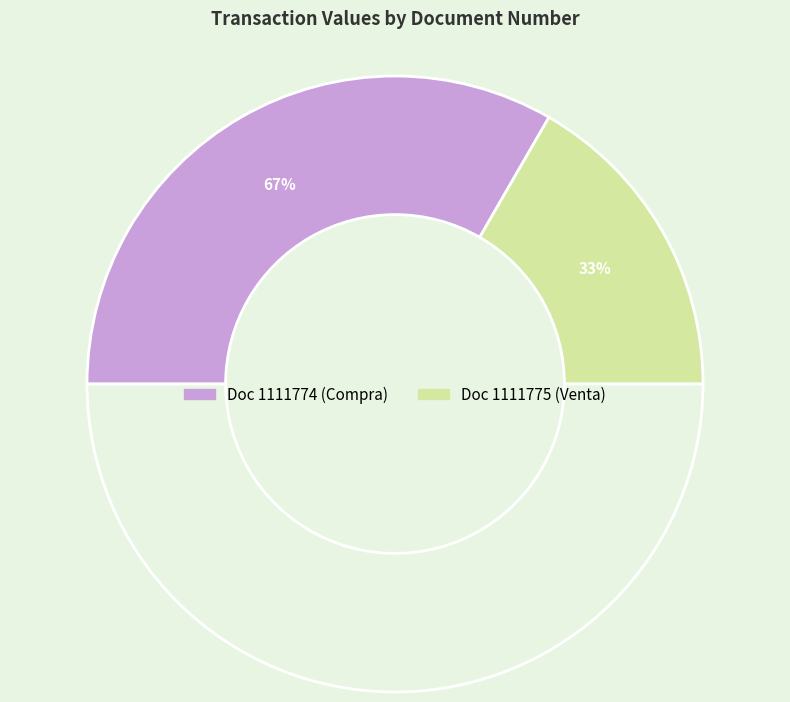

Which slice is the largest?

1111774